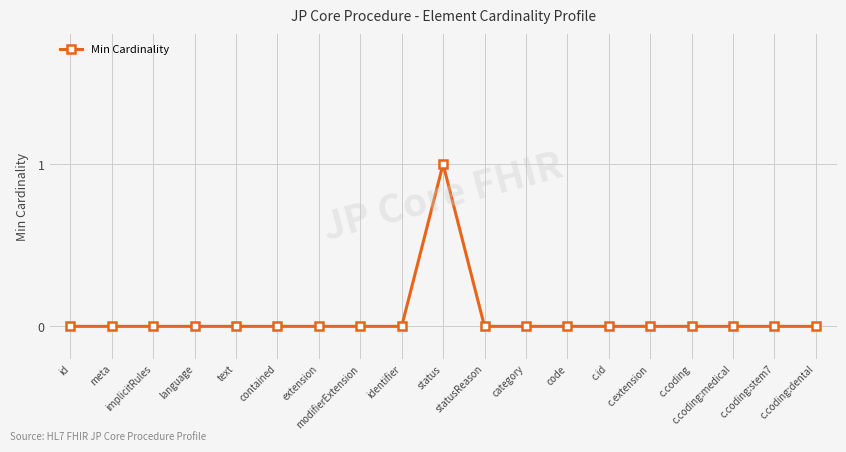

Is it true that the value at extension is 1?

False